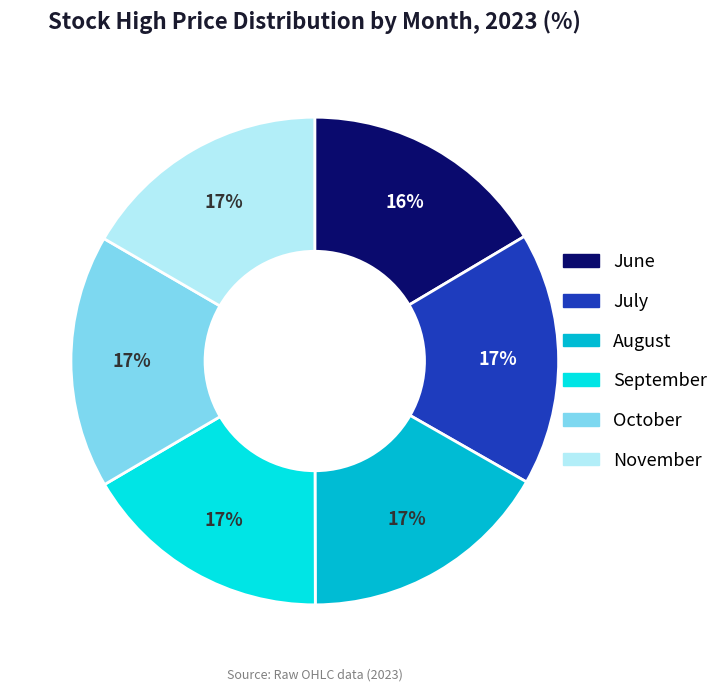

Is there any slice that represents more than half of the pie?

No